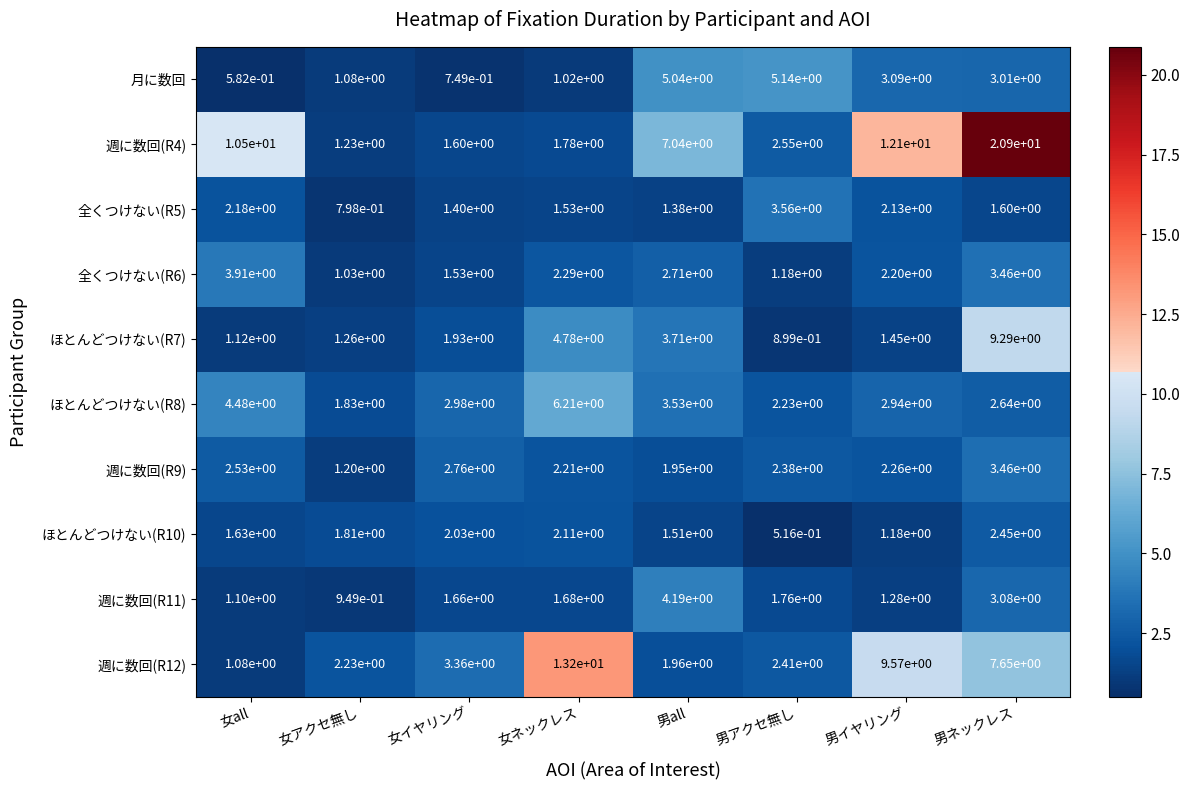

Where does the ほとんどつけない(R10) series first go above 1?

女all